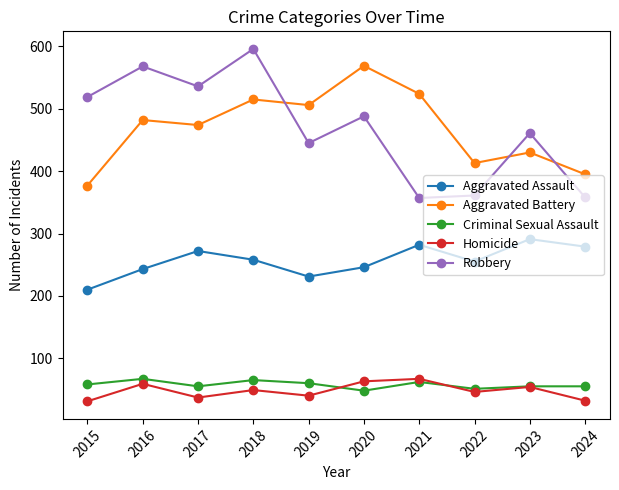

Where is the first local maximum for Homicide?

2016